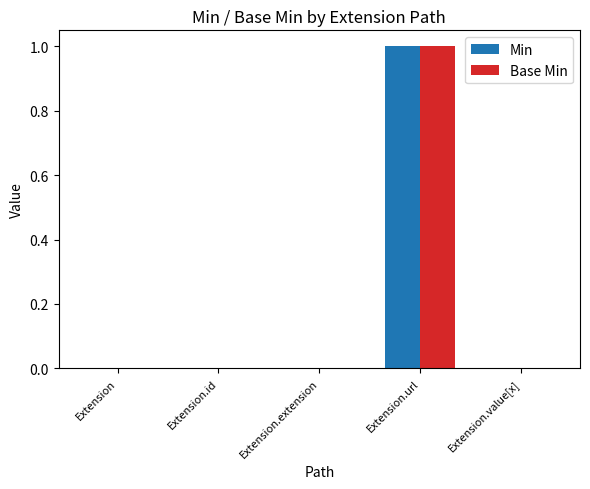

Are the bars grouped side by side (vs. stacked)?

Yes